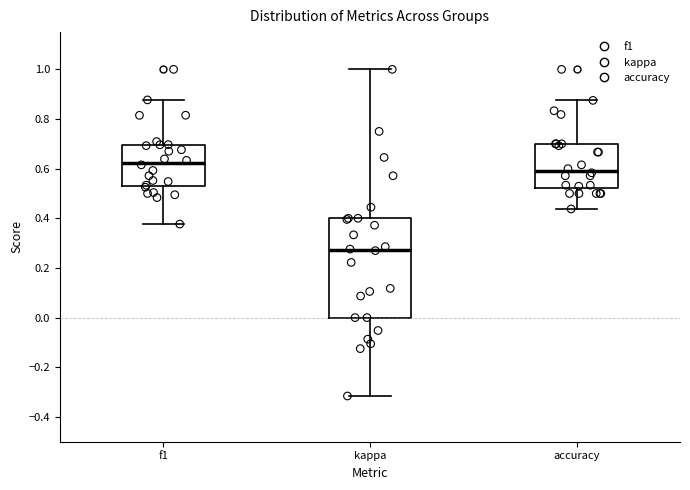

Reading left to right, read every box against the y-axis: the position of its median line, the range the box covers, and the ends of its whiskers. The values are not printed on the chart, so give them approximately, as read against the axis.

f1: median 0.62, box 0.54 to 0.70, whiskers 0.38 to 0.88
kappa: median 0.28, box 0.00 to 0.40, whiskers -0.32 to 1.00
accuracy: median 0.60, box 0.52 to 0.70, whiskers 0.44 to 0.88